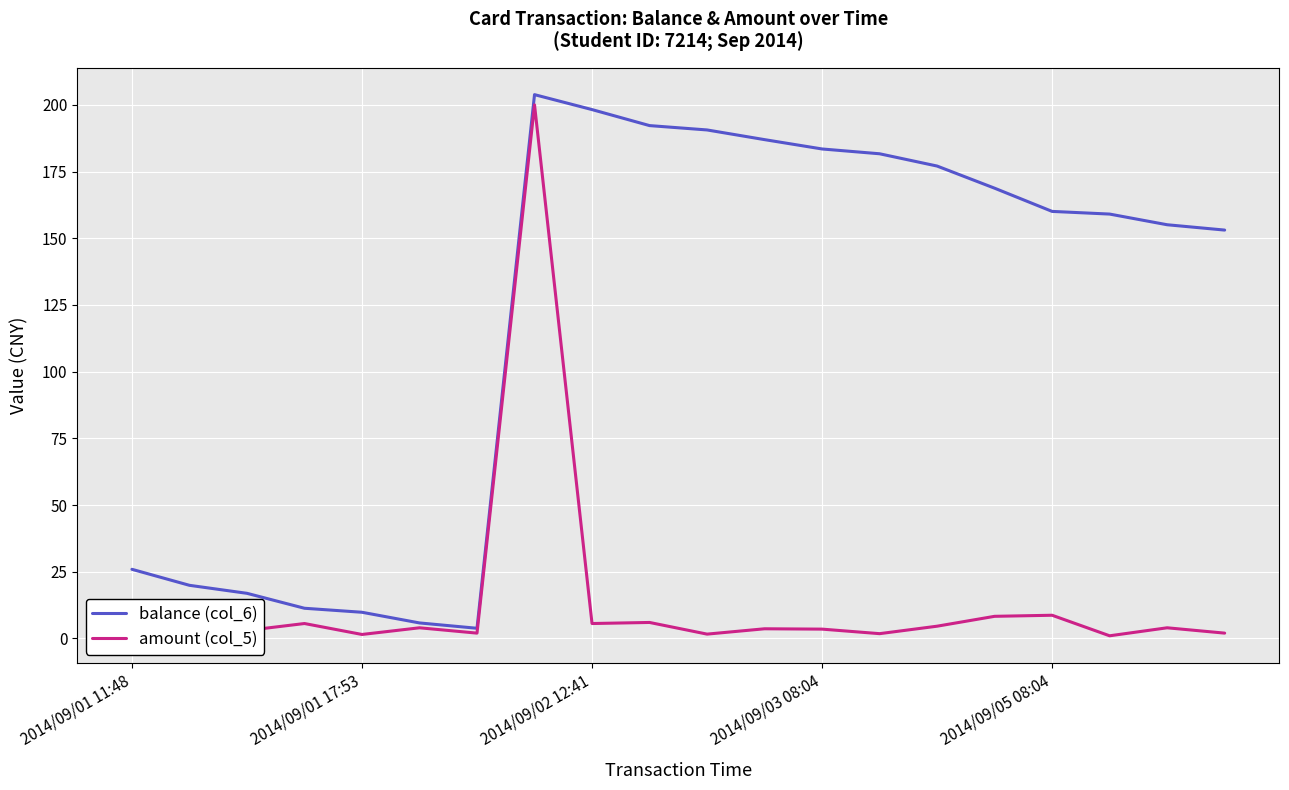

The value of balance (col_6) at 2014/09/02 12:41 is 198.2. True or false?

True